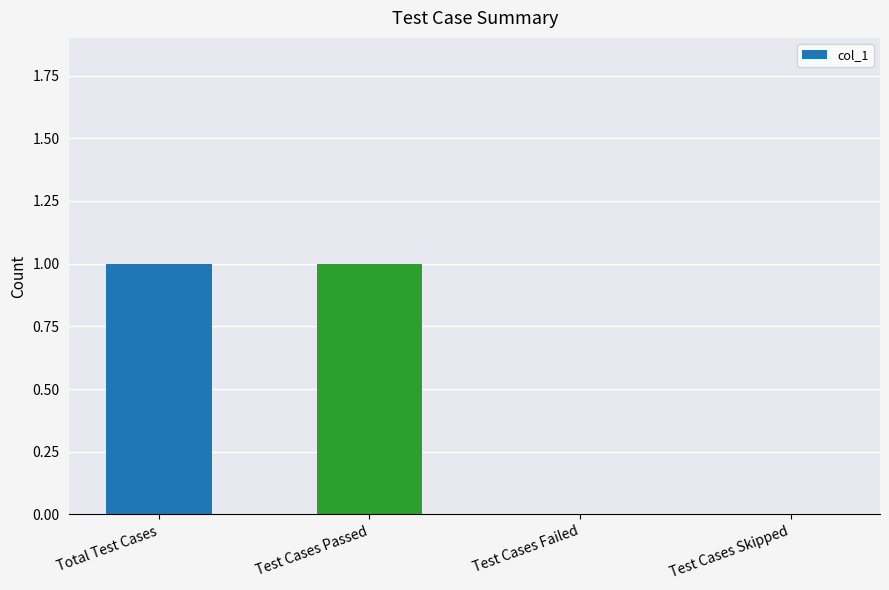

The value at Test Cases Skipped is 0. True or false?

True